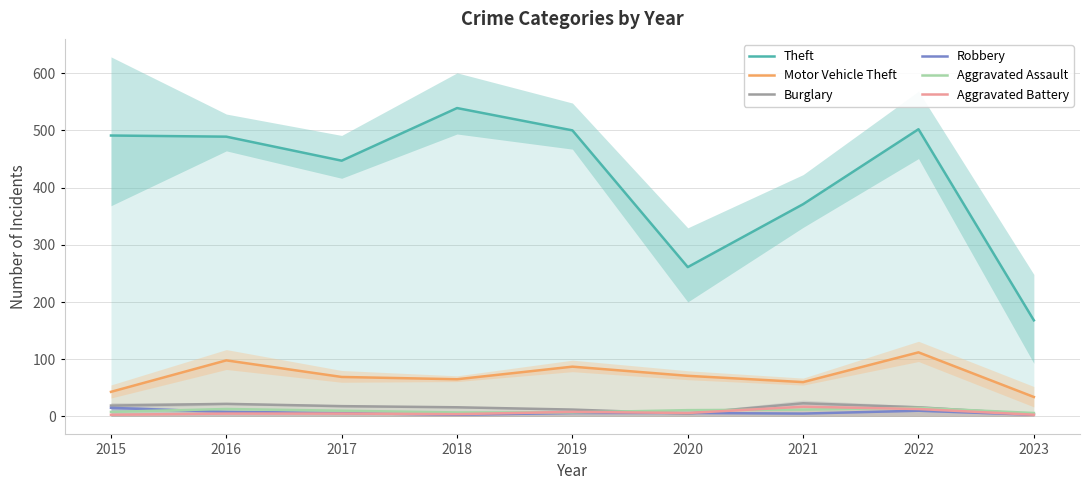

How many data points does each series have?

9